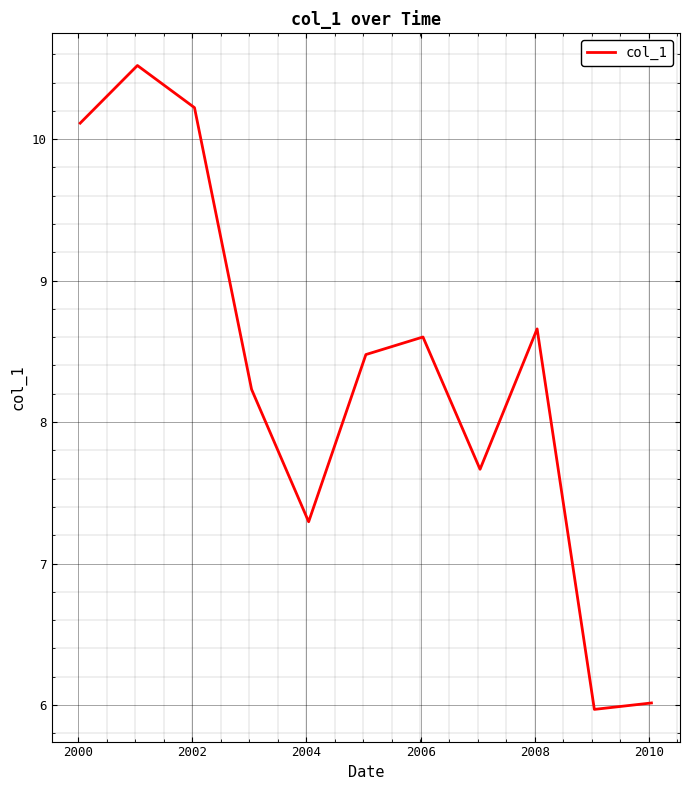

What is the difference between the maximum and minimum values?

4.6